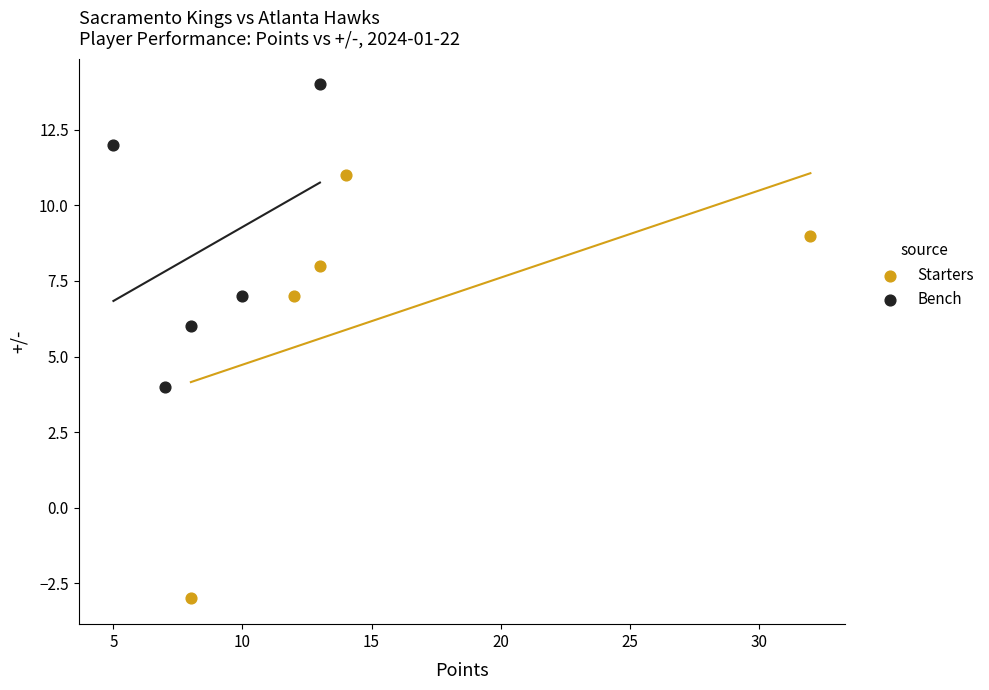

Which series has the largest Y range (max minus min)?

Starters